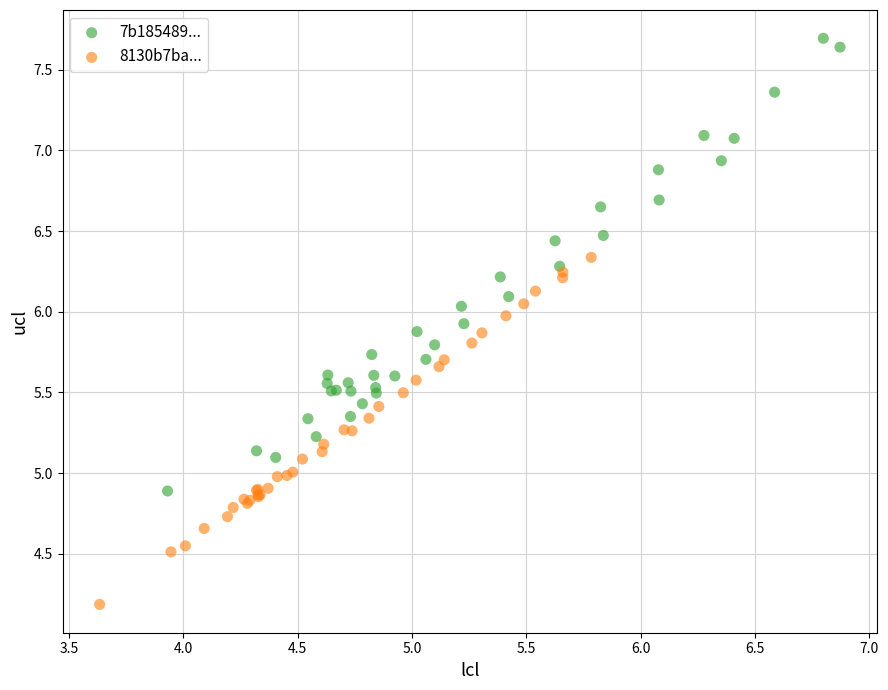

Which series contains the lowest Y value?

8130b7ba...